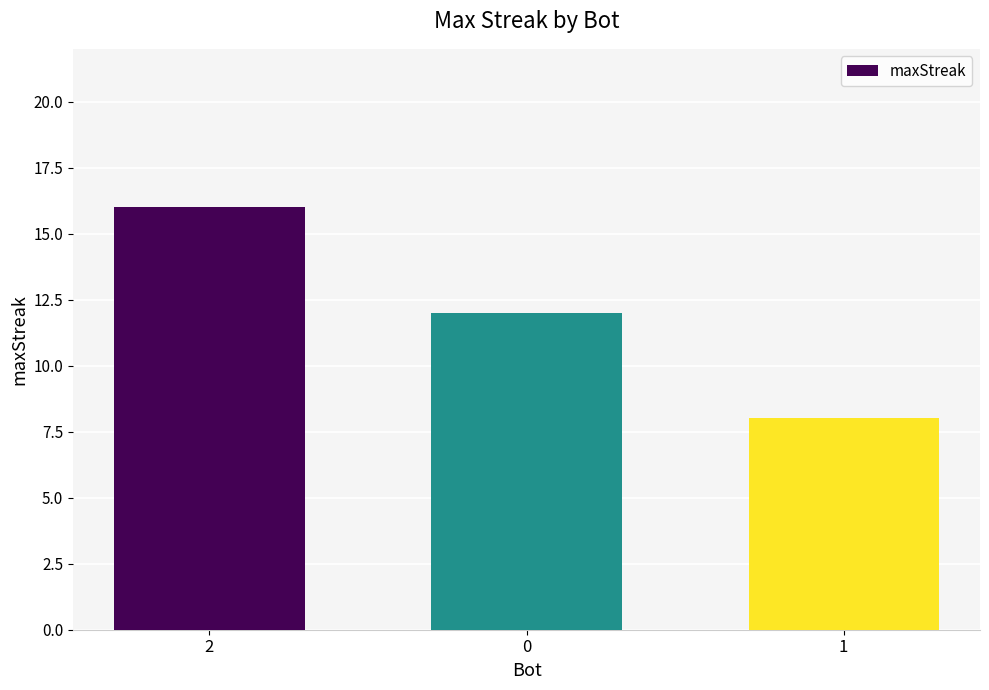

Reading right to left, what are all the values shown in this chart?

1=8	0=12	2=16